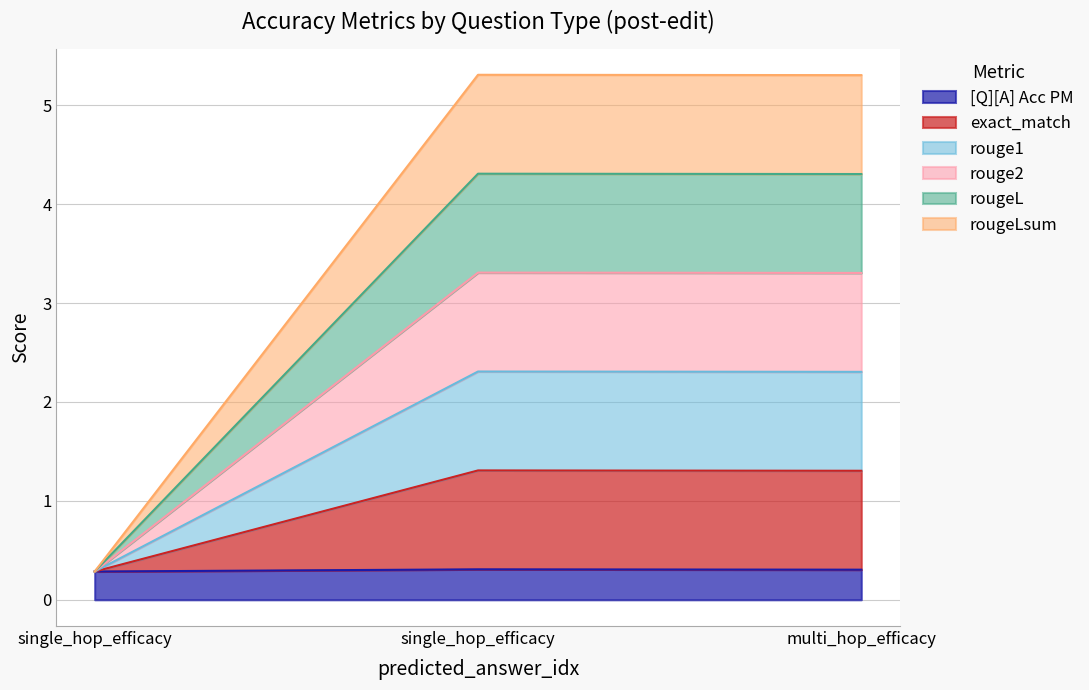

How many categories are shown in the chart?

3